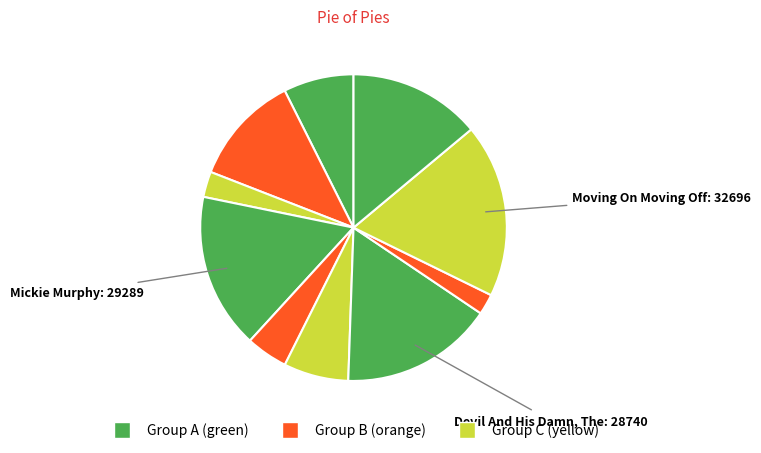

How many segments does this pie chart have?

10